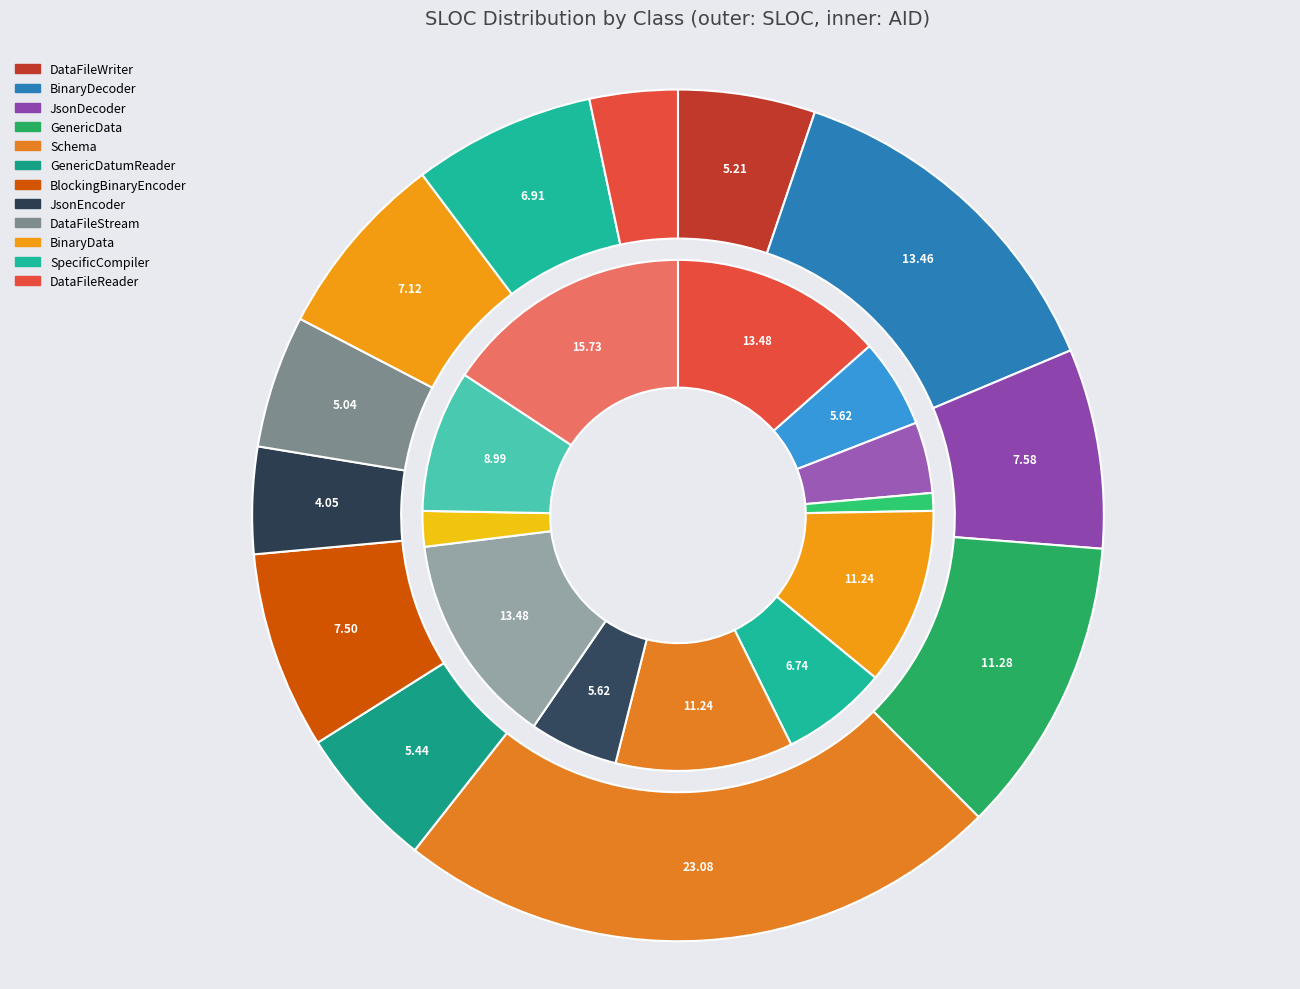

What is the smallest slice in the pie chart?

org.apache.avro.file.DataFileReader